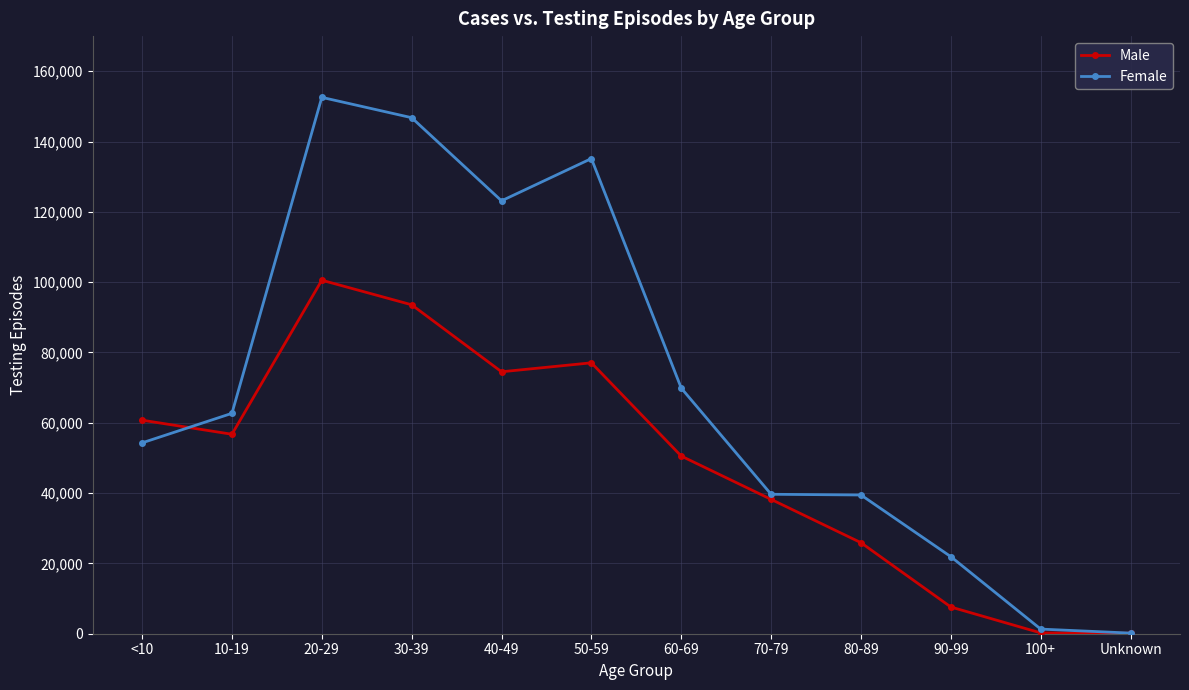

What is the greatest value displayed?

152578